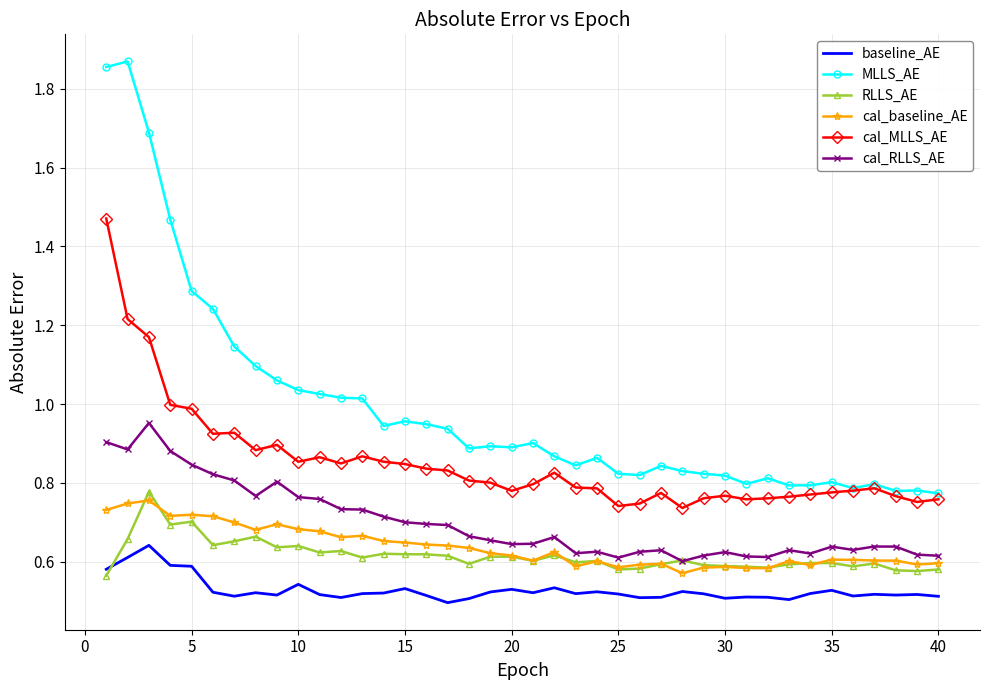

Which series has the largest range (max minus min)?

MLLS_AE